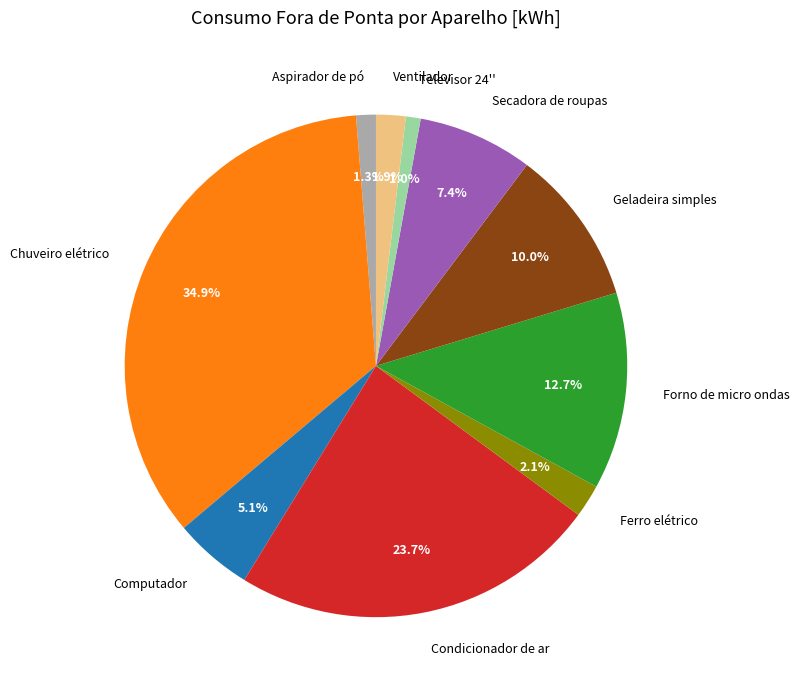

What is the total percentage of Condicionador de ar and Ventilador?

25.6%